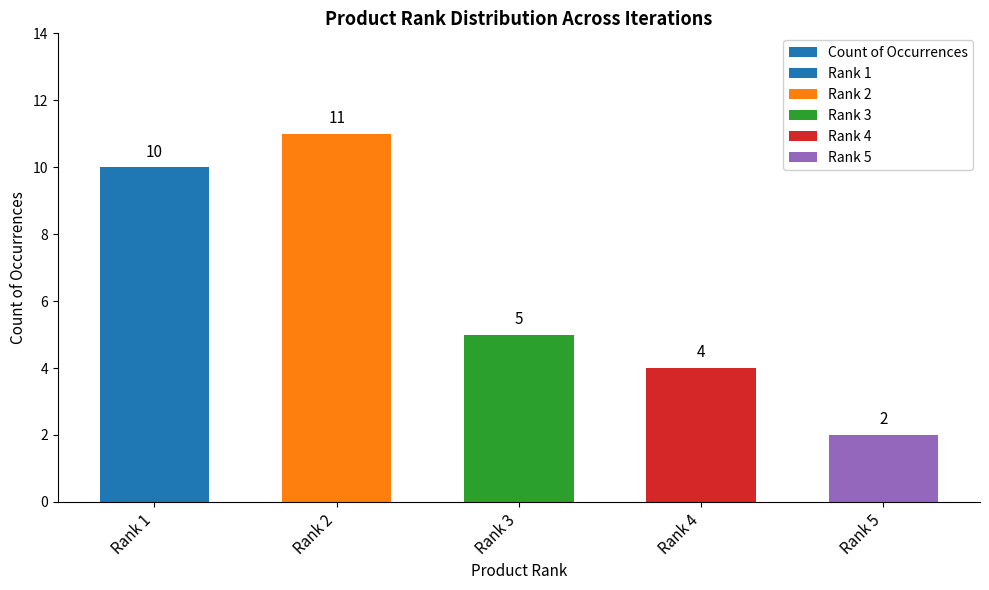

What is the difference between the values at Rank 4 and Rank 5?

2